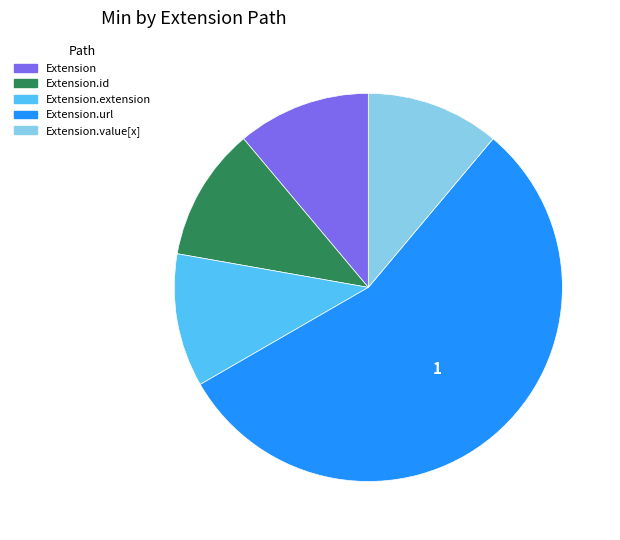

Does any single category account for the majority?

Yes